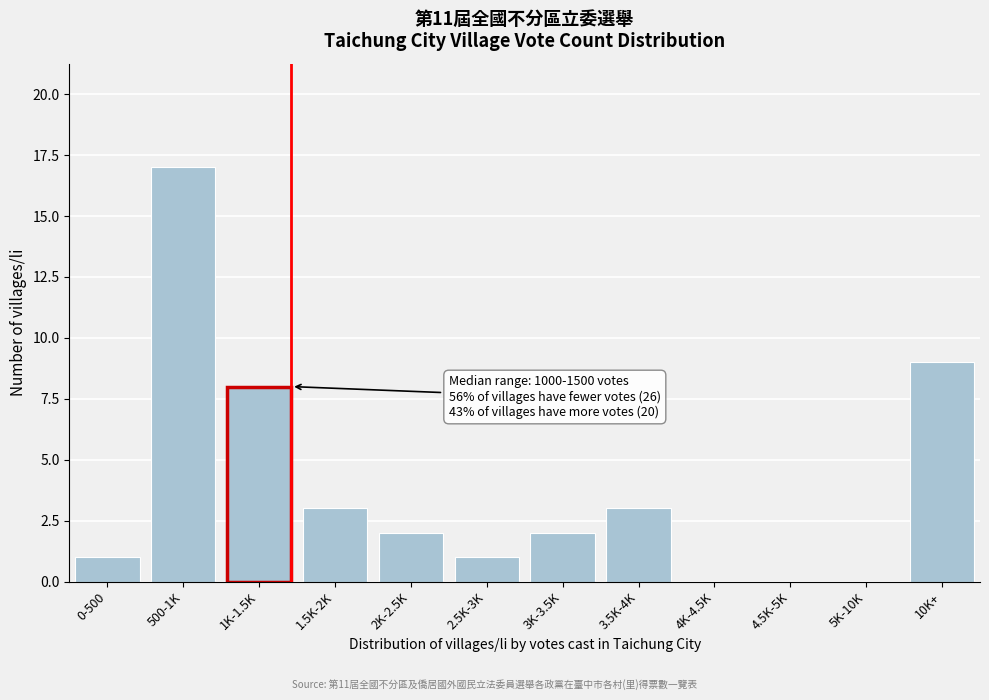

Reading left to right, extract all data points from this chart.

0-500=1	500-1K=17	1K-1.5K=8	1.5K-2K=3	2K-2.5K=2	2.5K-3K=1	3K-3.5K=2	3.5K-4K=3	4K-4.5K=0	4.5K-5K=0	5K-10K=0	10K+=9